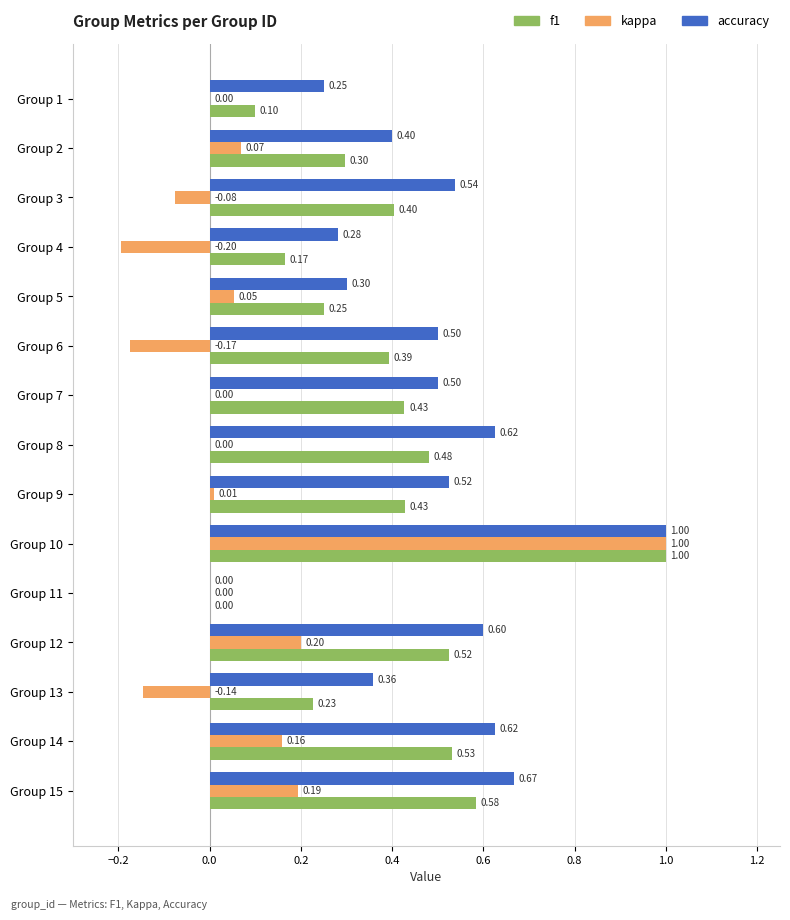

How many categories are shown in the chart?

15